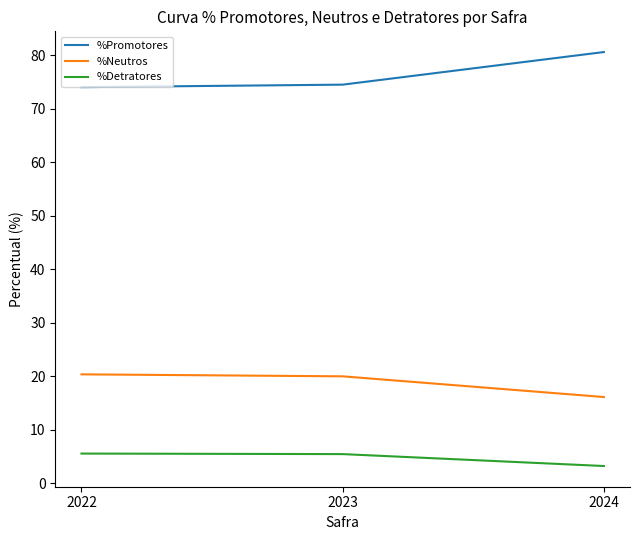

At 2022, list the series in order from largest to smallest.

%Promotores, %Neutros, %Detratores